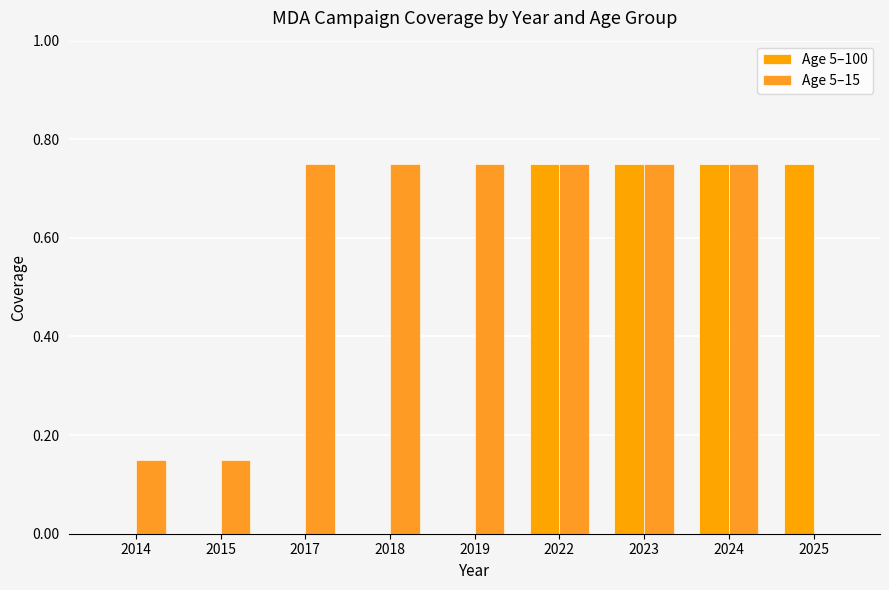

Reading left to right, what are all the values shown in this chart?

Age 5–100: 2014=0.0	2015=0.0	2017=0.0	2018=0.0	2019=0.0	2022=0.8	2023=0.8	2024=0.8	2025=0.8
Age 5–15: 2014=0.1	2015=0.1	2017=0.8	2018=0.8	2019=0.8	2022=0.8	2023=0.8	2024=0.8	2025=0.0